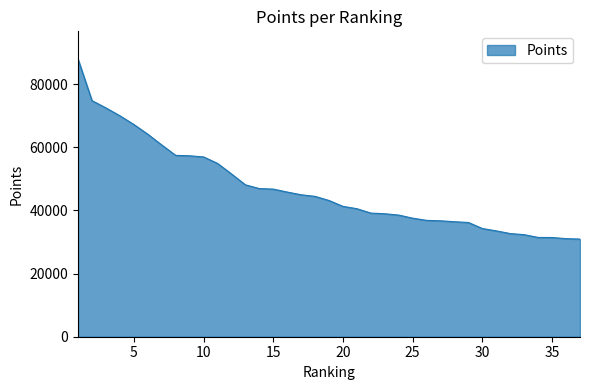

What is the greatest value displayed?

87928.2